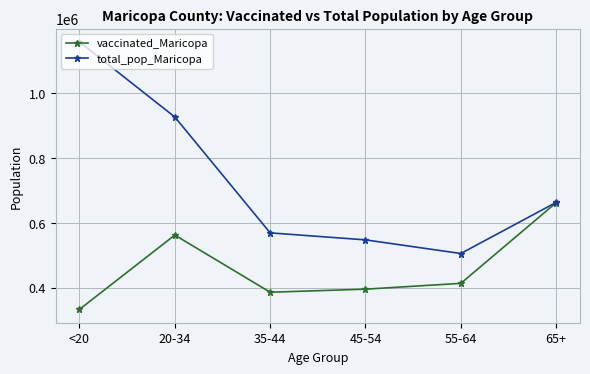

At which category does the chart reach its minimum across all series?

<20